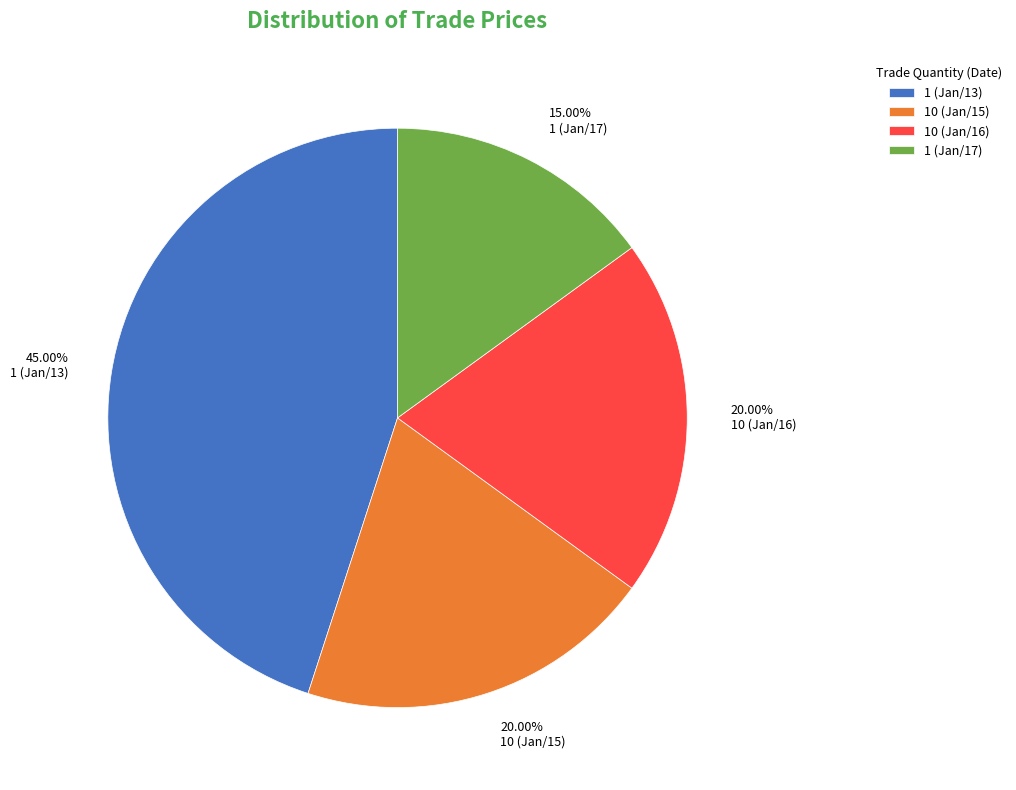

True or false: 1 (Jan/17) accounts for 15% of the total.

True